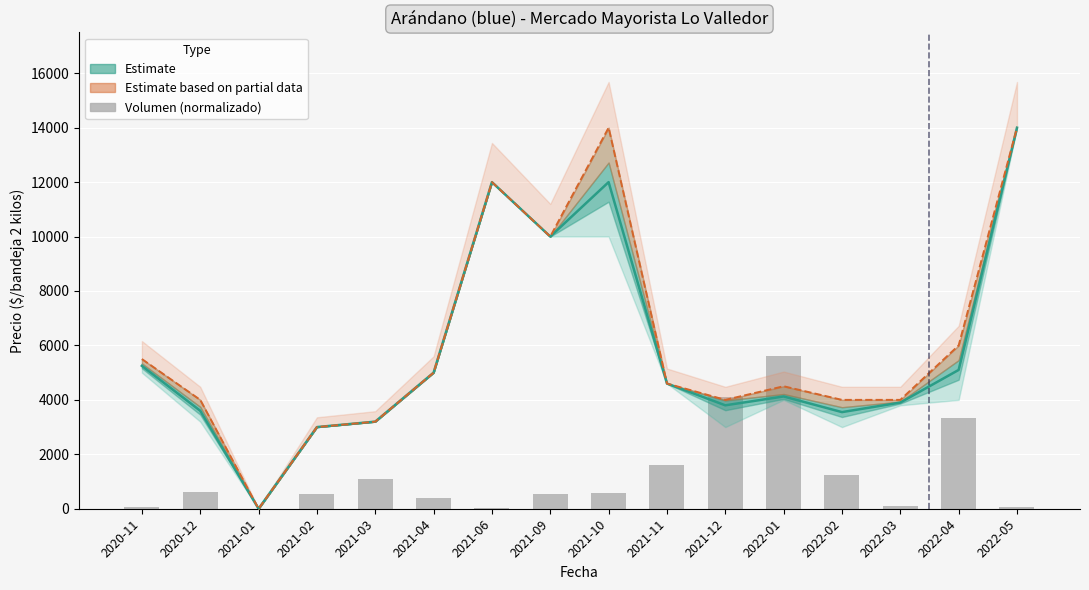

What is the difference between the Precio promedio ponderado values at 2021-01 and 2022-03?

3900.0